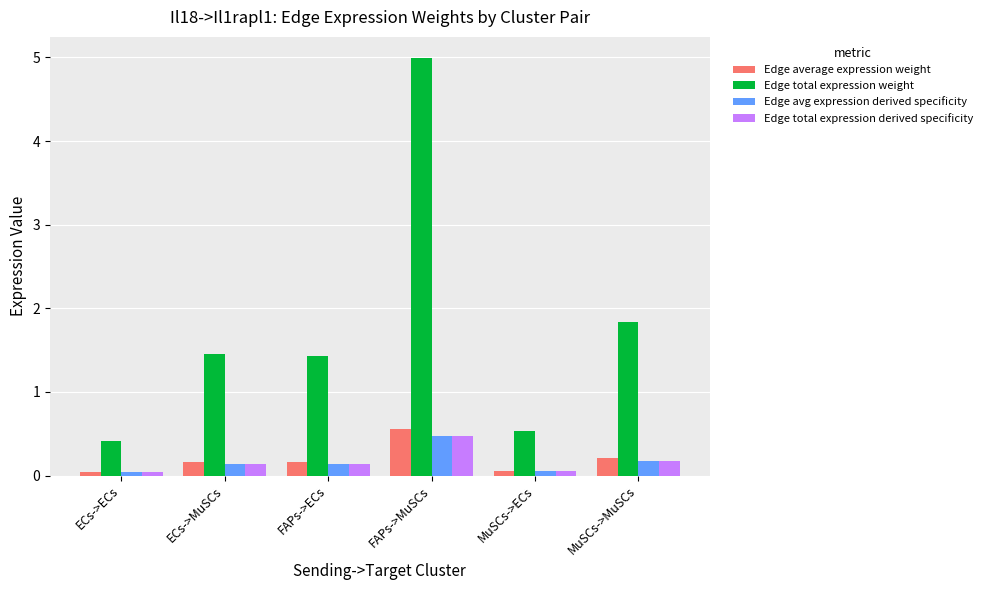

What are all the series names shown in the legend?

Edge average expression weight, Edge total expression weight, Edge avg expression derived specificity, Edge total expression derived specificity